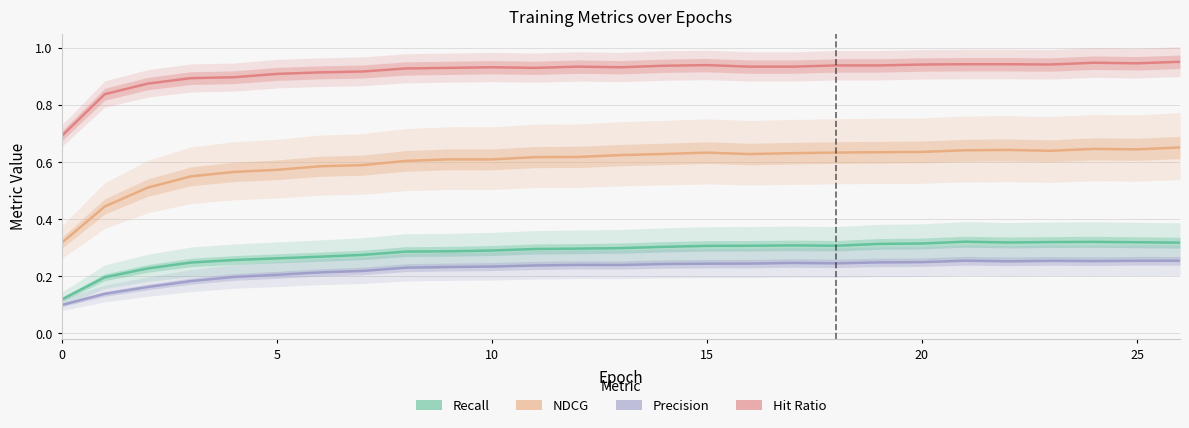

What value does the Hit Ratio series have at 25?

0.9